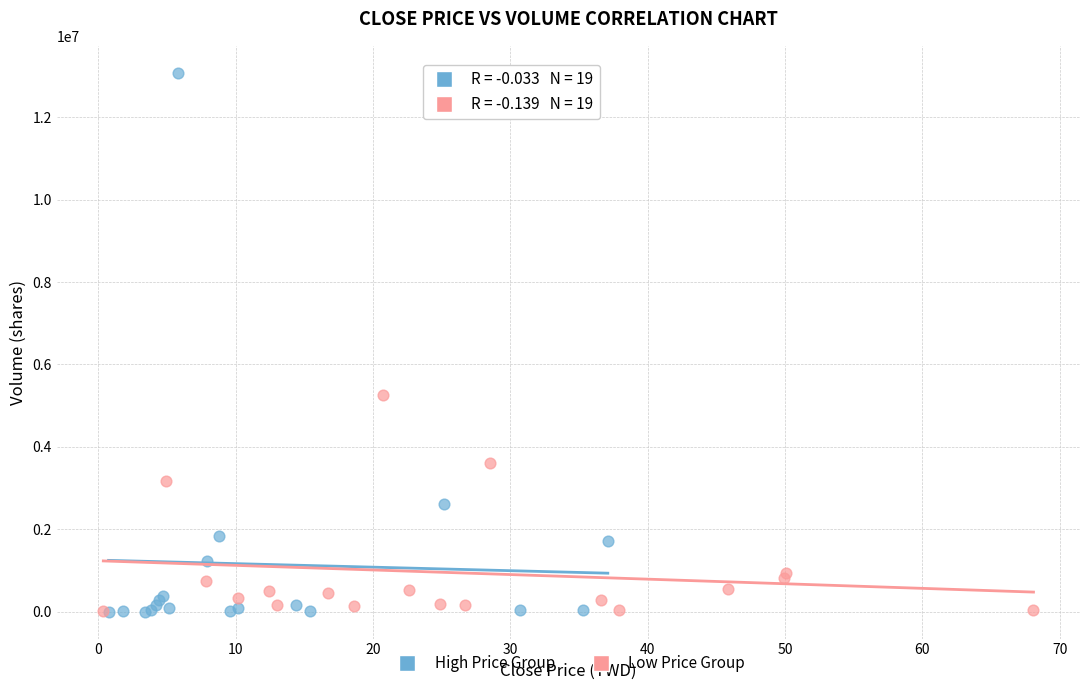

Which series has the largest Y range (max minus min)?

High Price Group